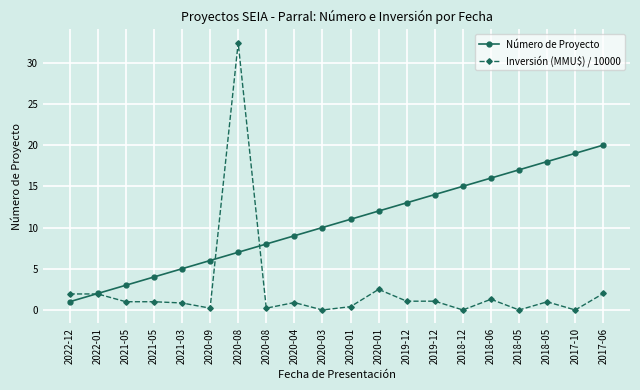

What are all the series names shown in the legend?

Número de Proyecto, Inversión (MMU$) / 10000